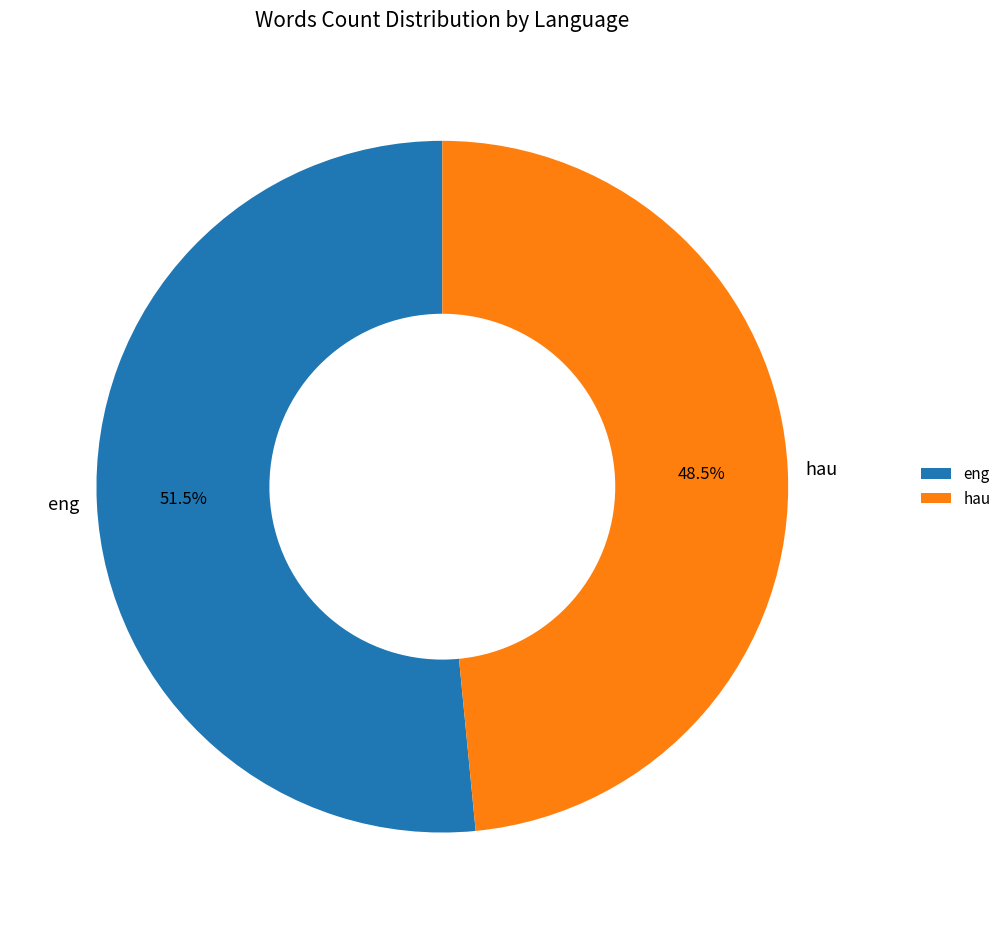

What percentage do hau and eng together represent?

100.0%